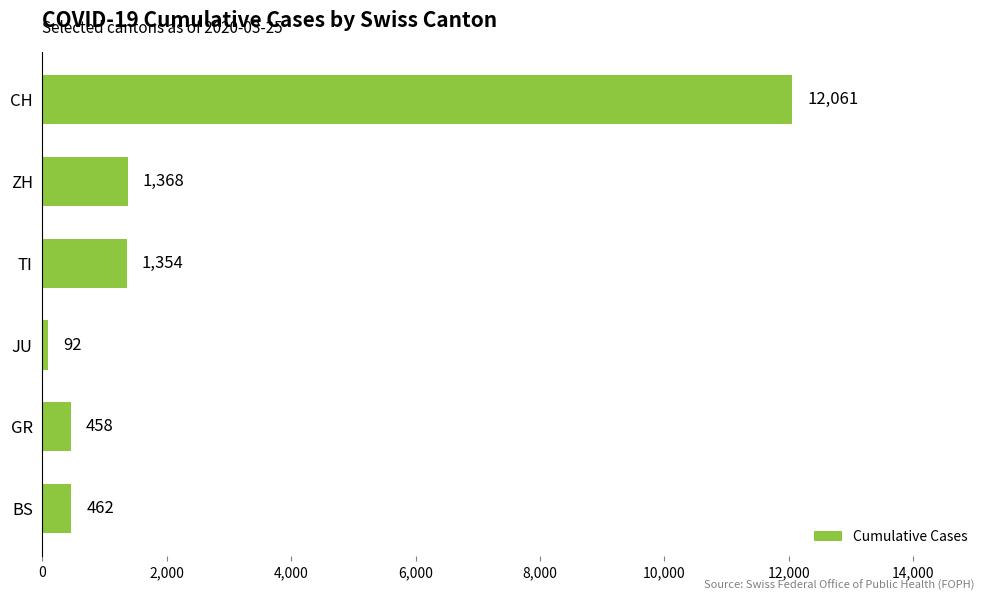

Count the number of data series in this chart.

1